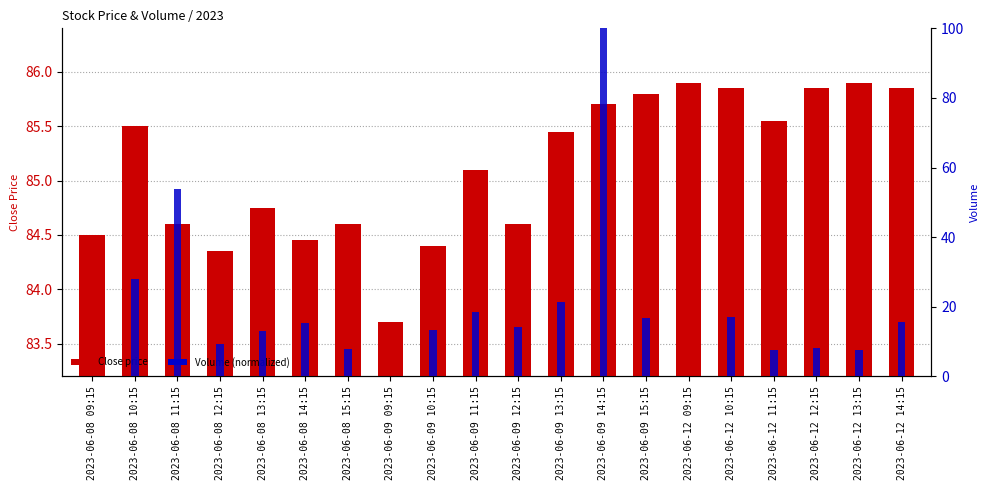

How many bars are there in total?

40